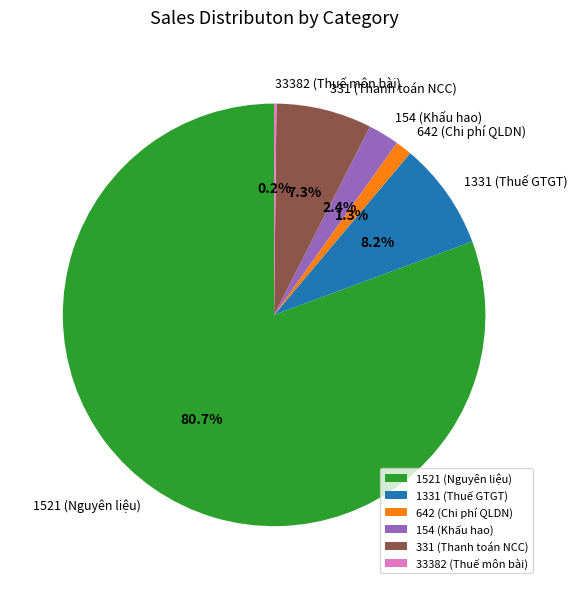

What percentage is NOT represented by 642 (Chi phí QLDN)?

98.7%